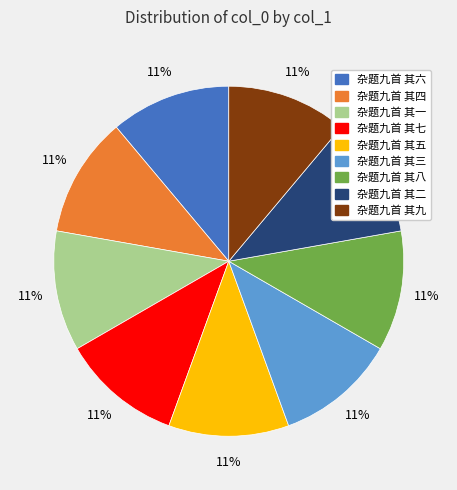

Is 杂题九首 其七 the majority of the pie?

No